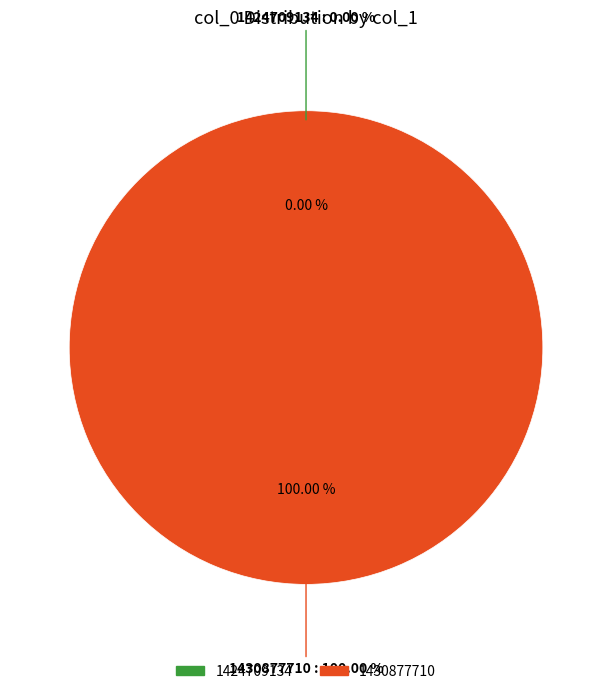

Which slice is the smallest?

1424709134